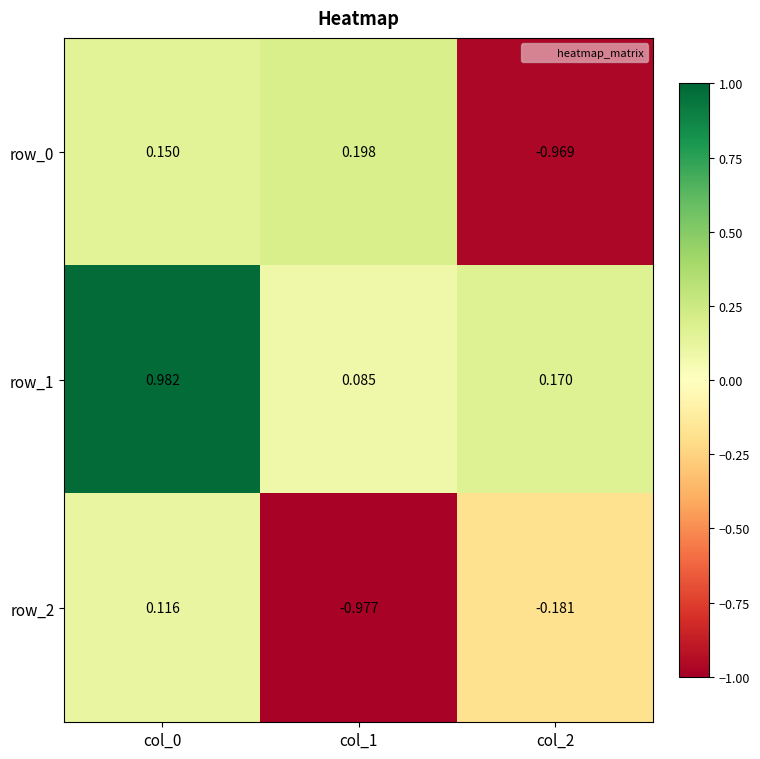

Rank the series by their maximum value, from lowest to highest.

row_2, row_0, row_1